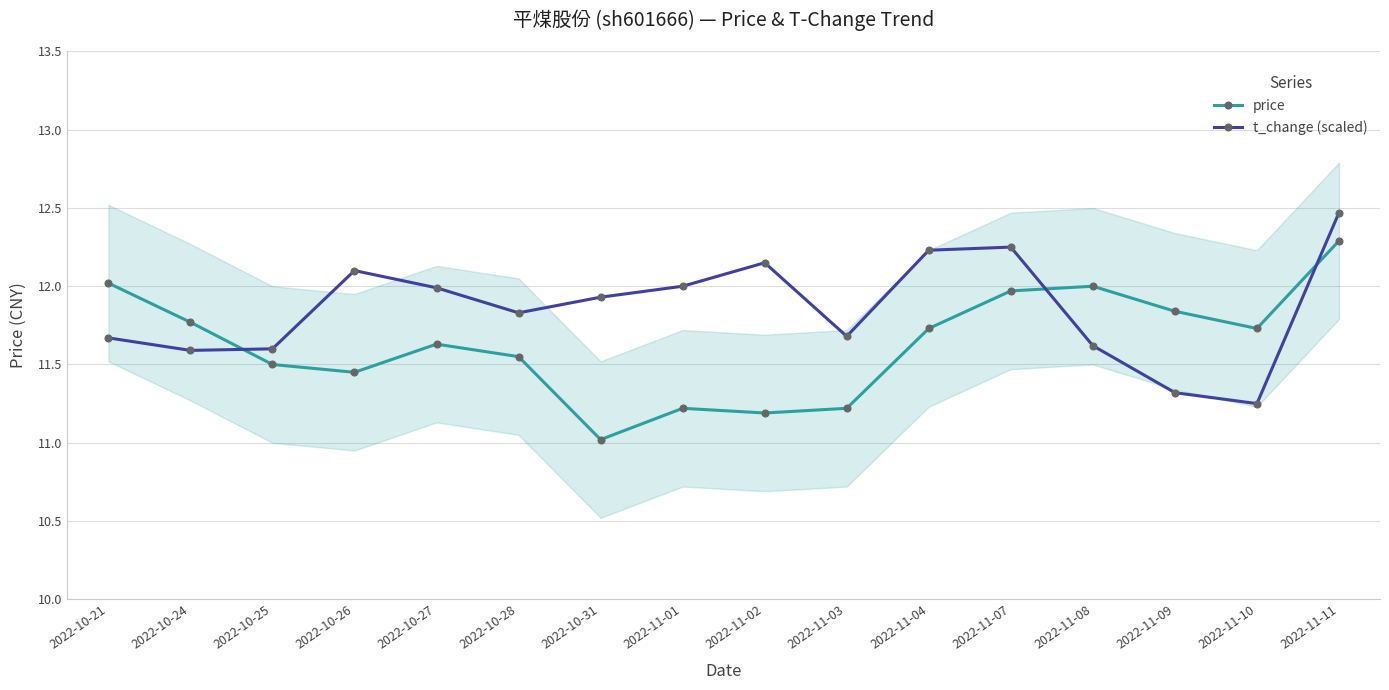

Which series has the largest total across all categories?

t_change (scaled)